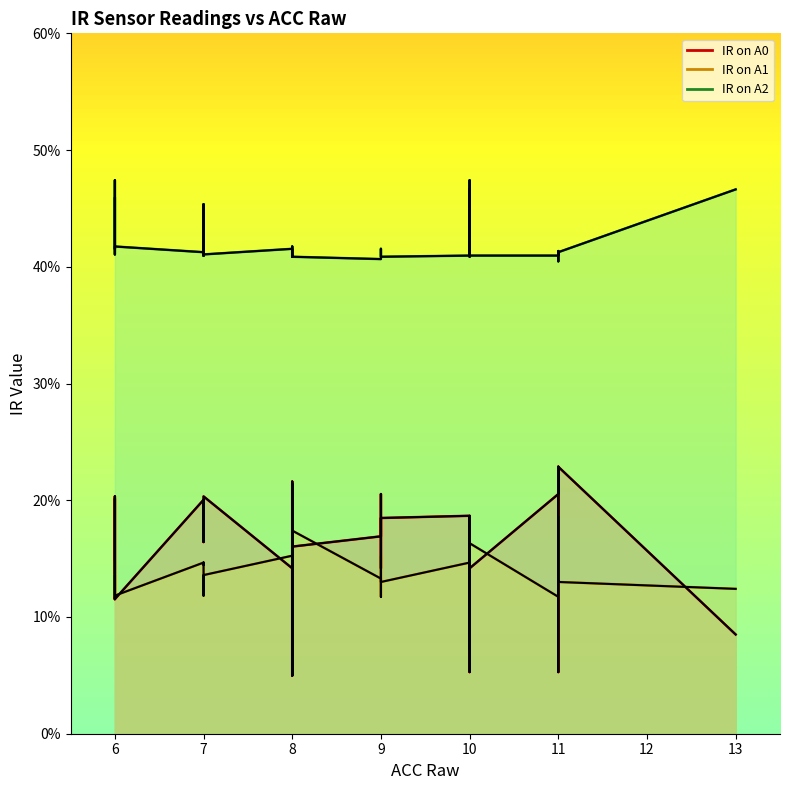

True or false: IR on A0 has more than 0 interior local peaks.

False